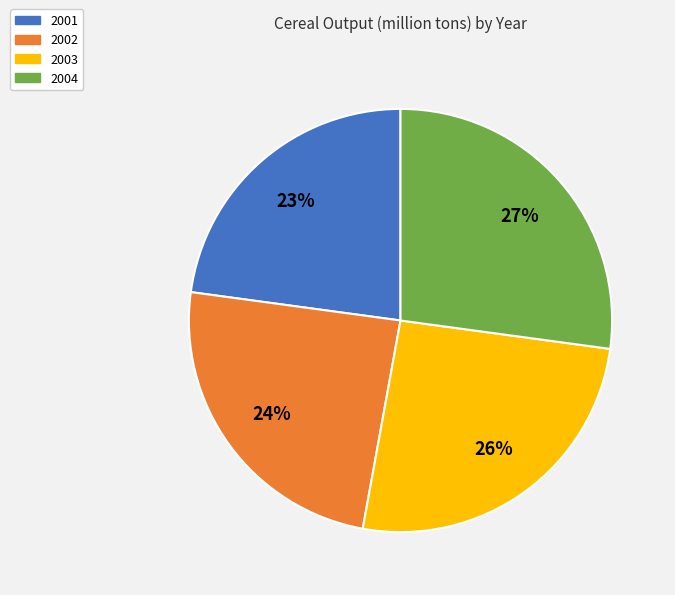

Which has a higher value, 2003 or 2001?

2003